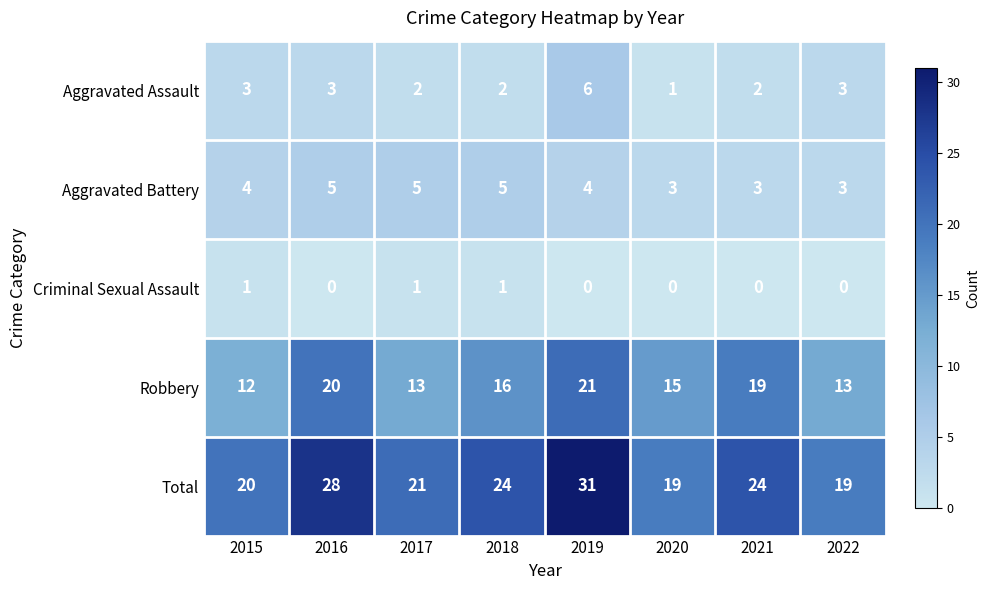

Which series has the largest range (max minus min)?

Total